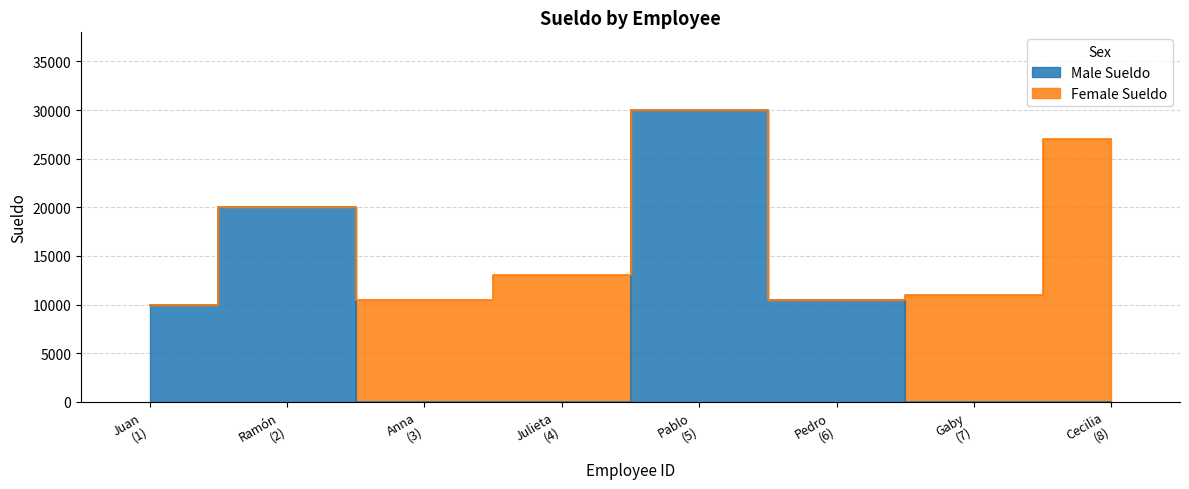

At how many categories does at least one series exceed 20663?

2